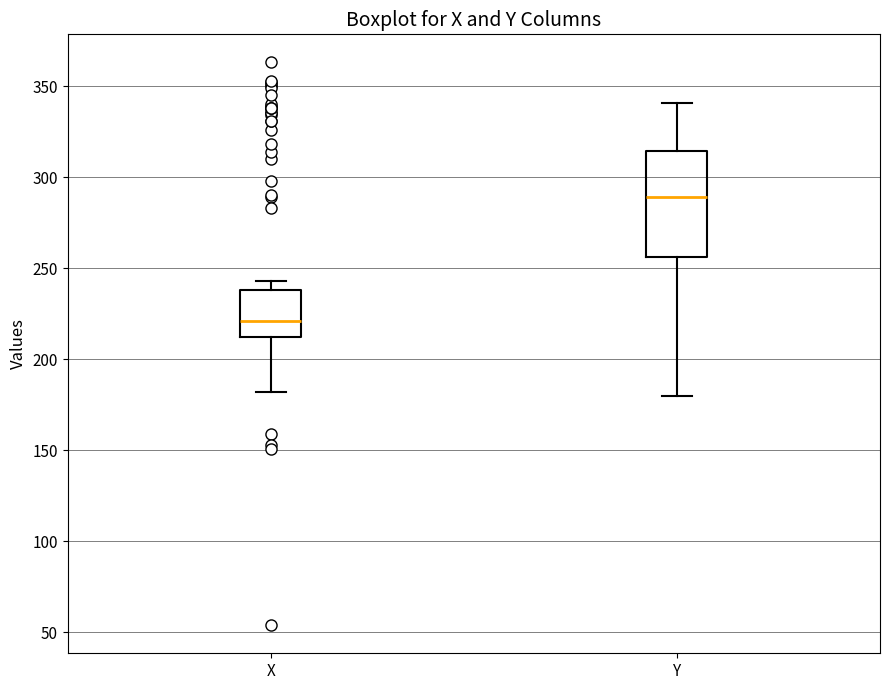

Where is the lower edge of the box for X on the y-axis? The values are not printed on the chart, so give them approximately, as read against the axis.

210